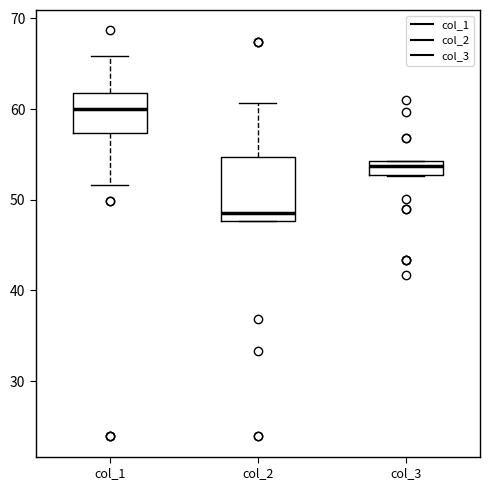

Which box is the tallest, from its lower edge to its upper edge?

col_2